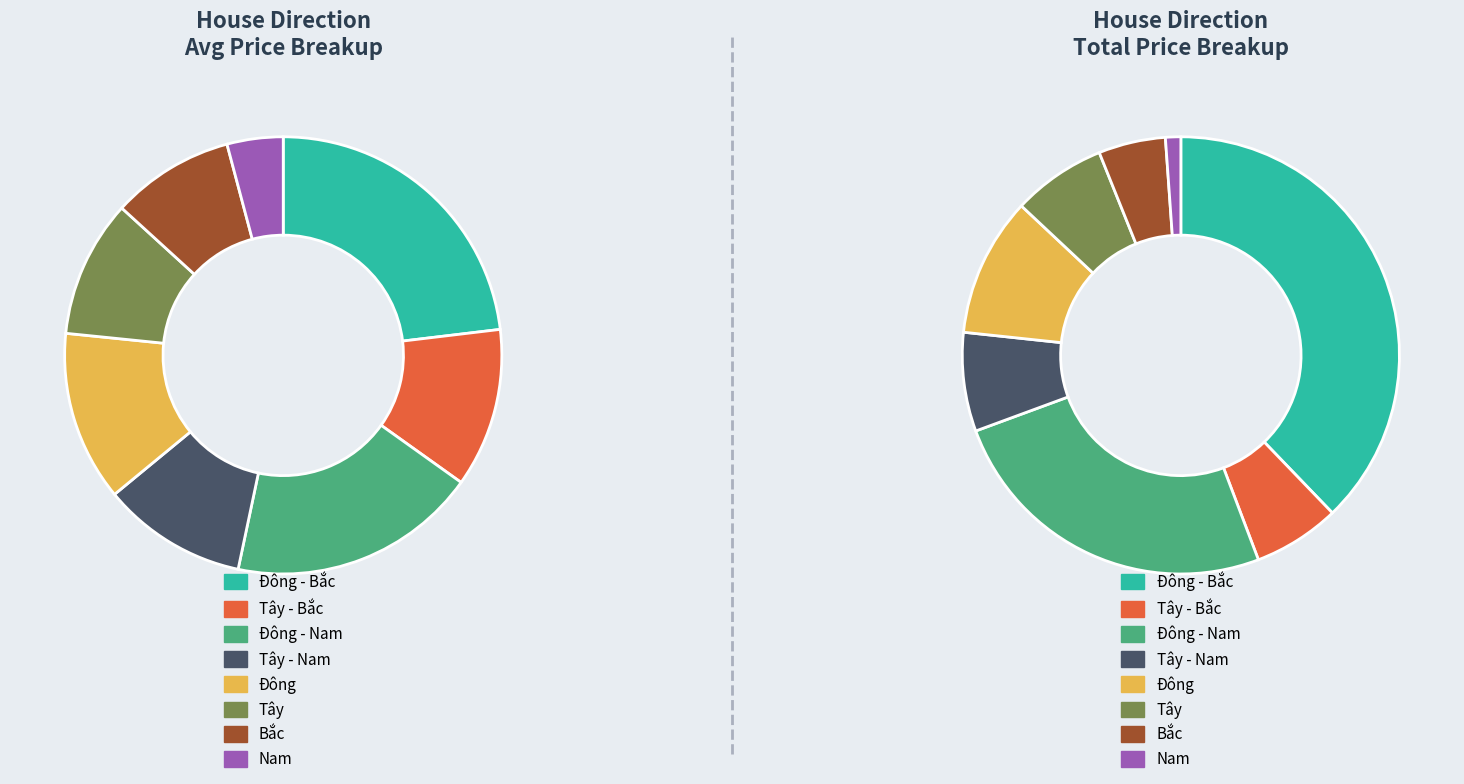

Combined, do Đông - Bắc and Bắc account for over 50%?

No